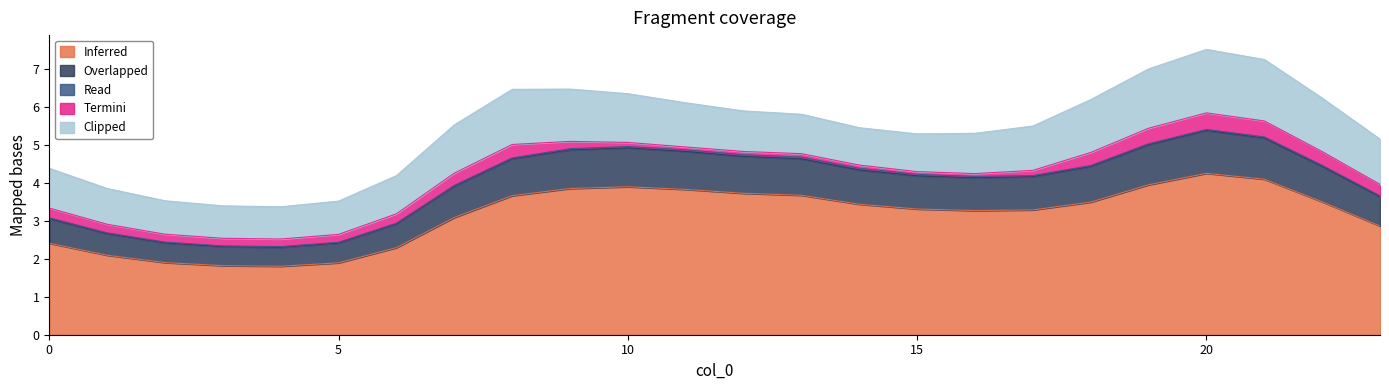

What is the value of the Clipped point at the 1st from the left?

1.0